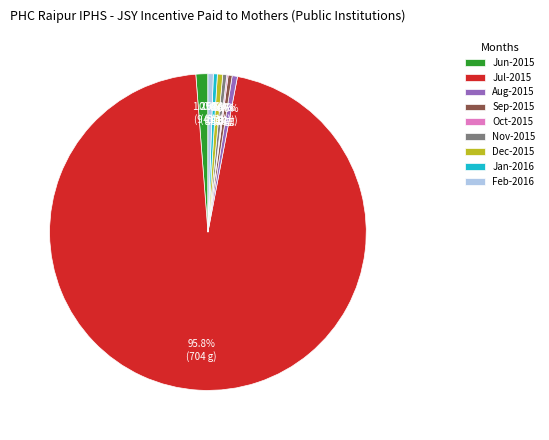

Does Sep-2015 represent more than half of the total?

No